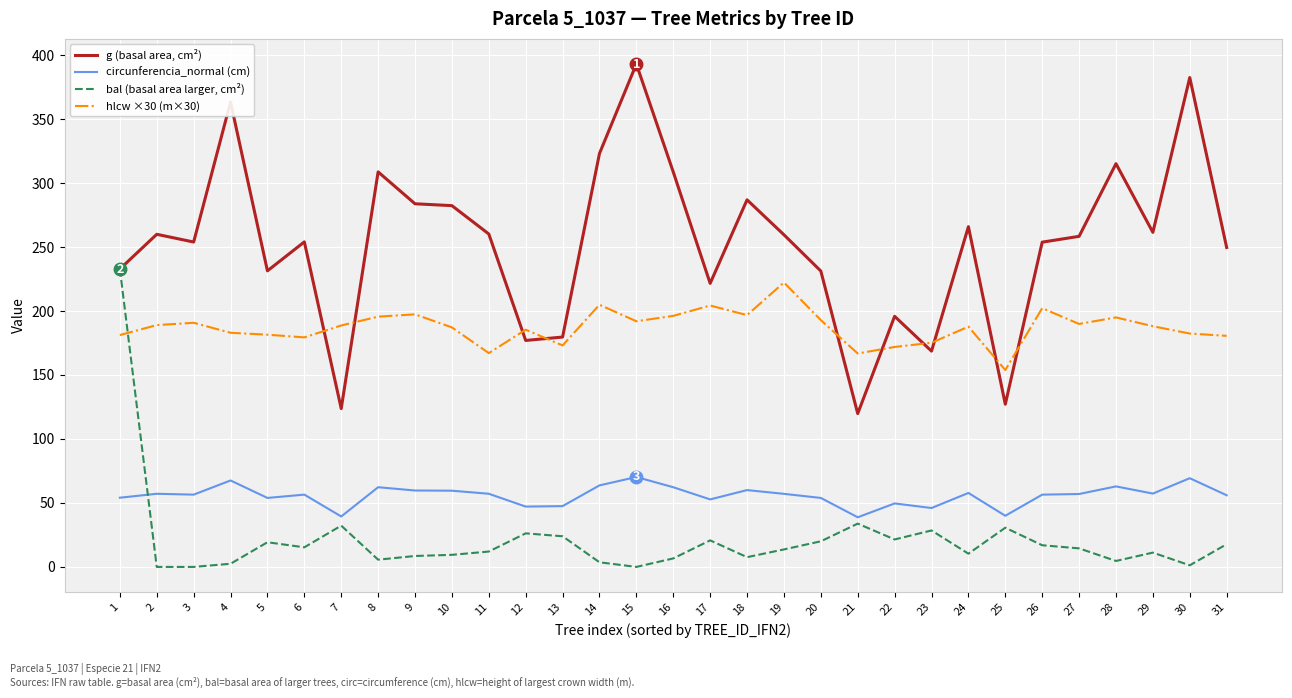

What is the spread (max minus min) of values at 22?

174.4